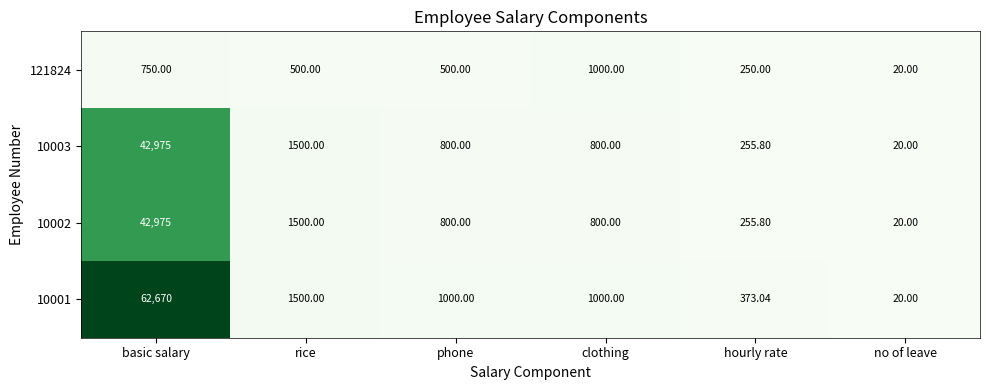

Which series has the widest spread of values?

10001